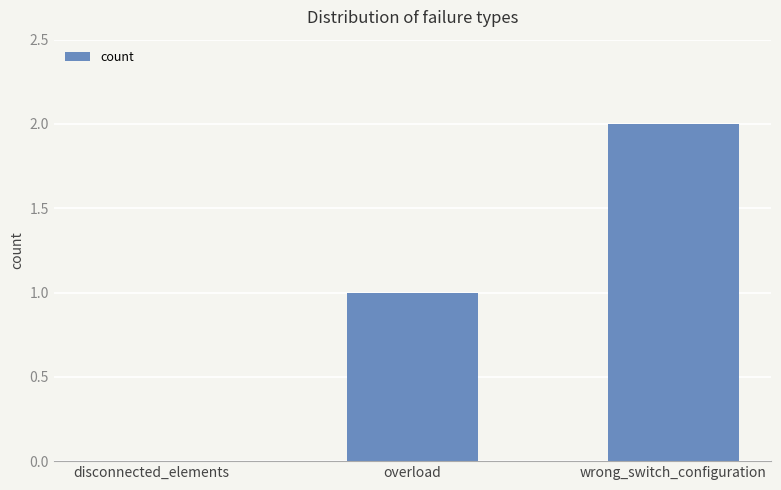

True or false: the data shows 0 at disconnected_elements.

True